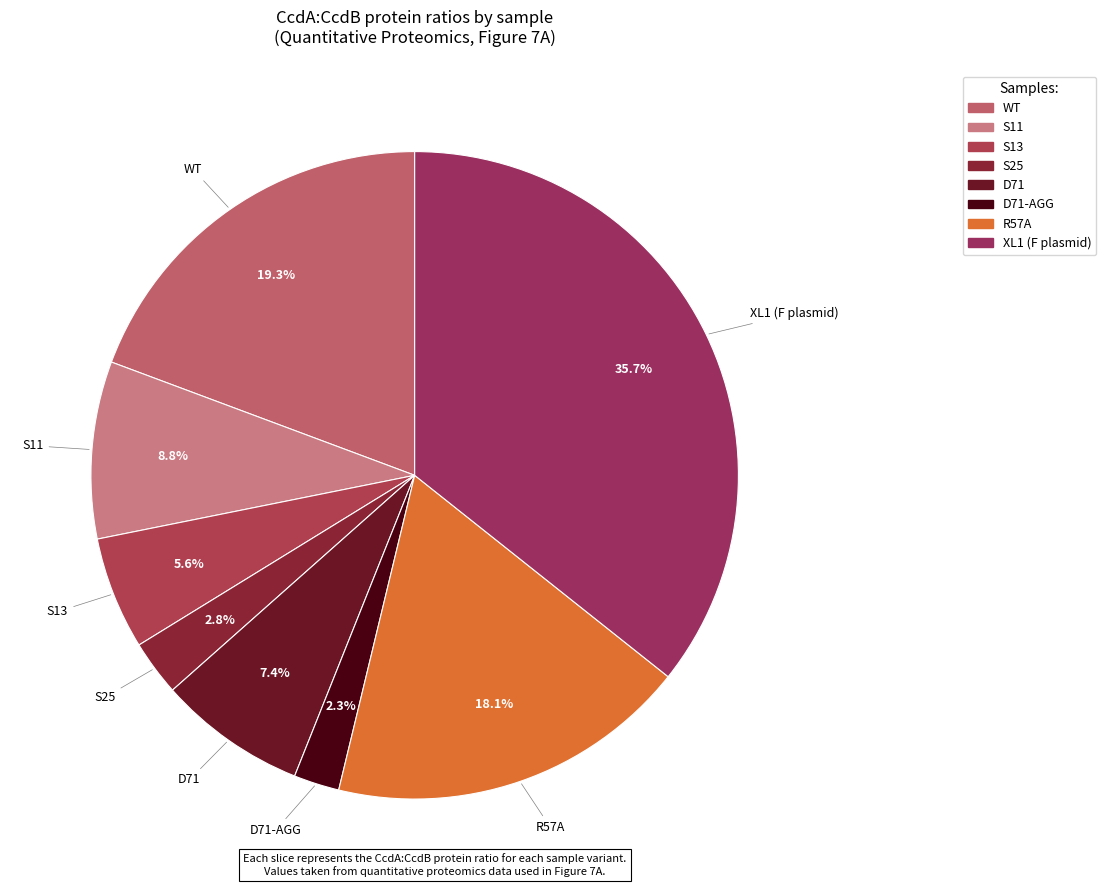

Count the number of slices in the pie.

8